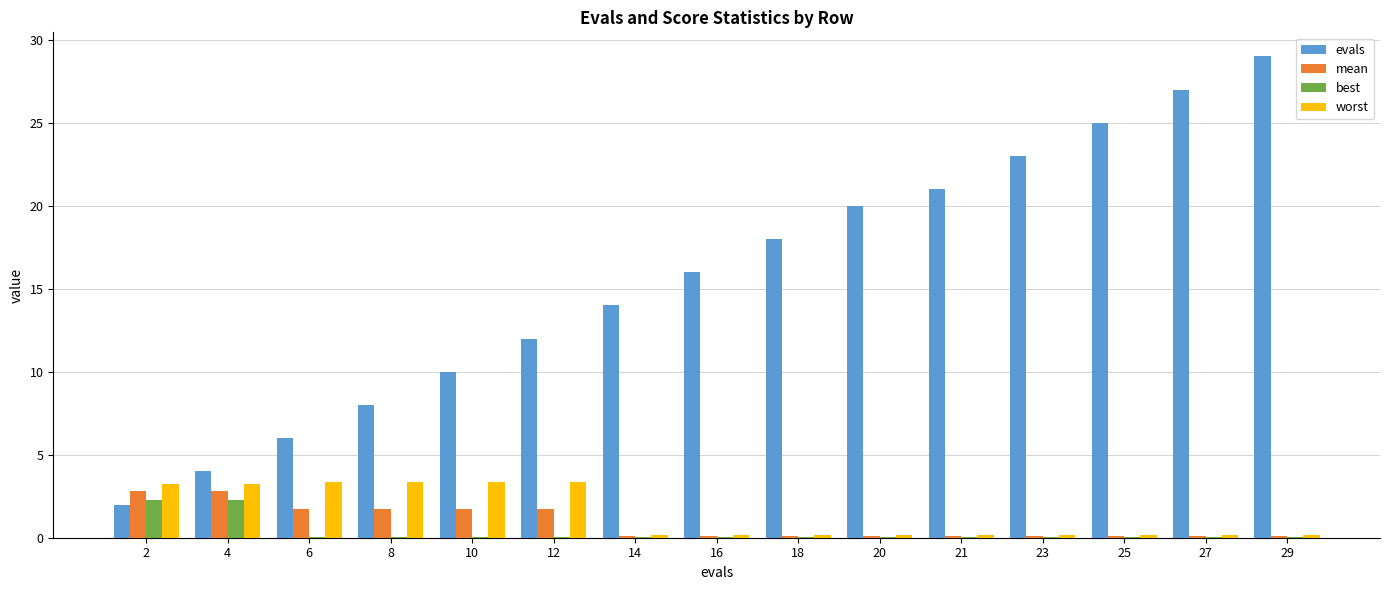

Are the bars grouped side by side (vs. stacked)?

Yes